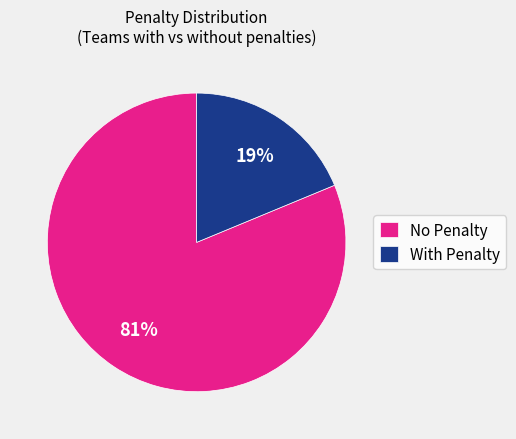

How many slices are in this pie chart?

2